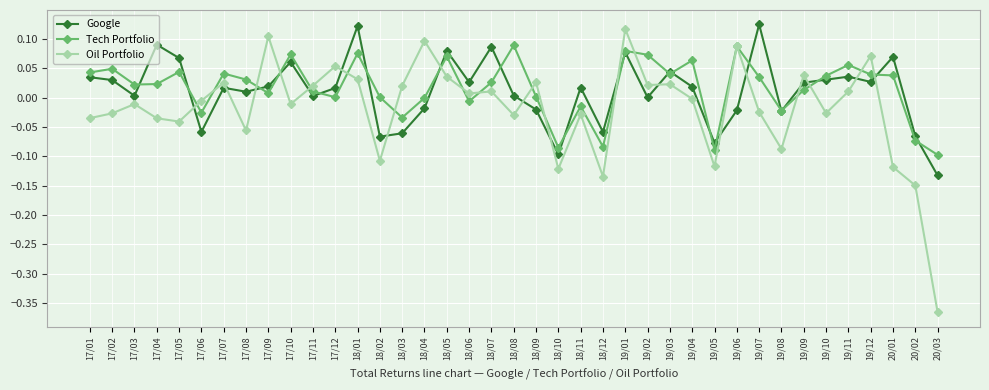

Rank the series by their maximum value, from lowest to highest.

Tech Portfolio, Oil Portfolio, Google